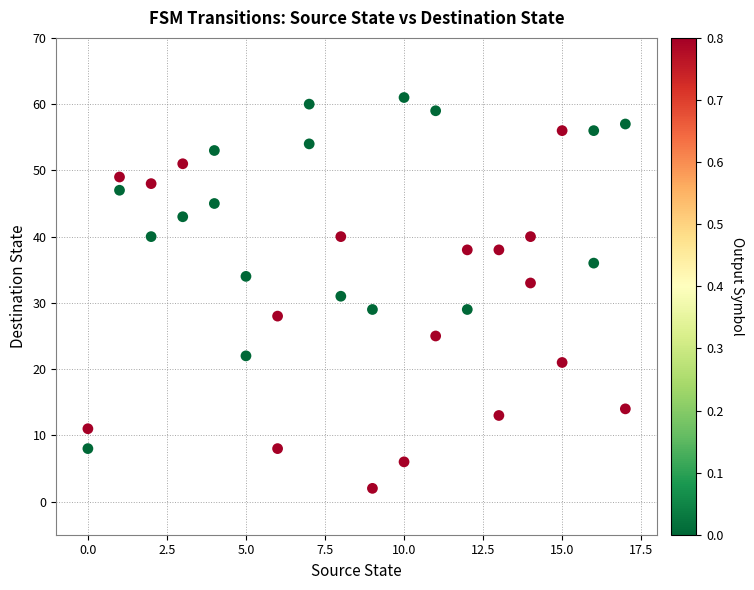

What is the range of X values (max minus min)?

17